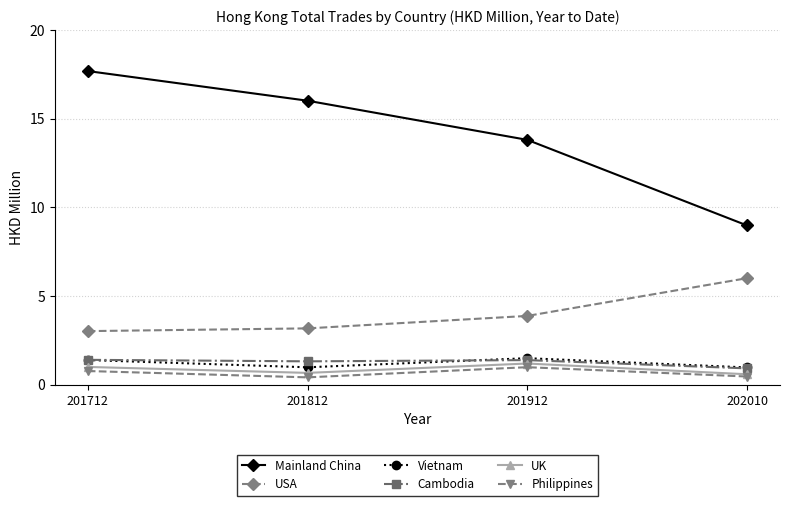

What is the spread (max minus min) of values at 201912?

12.8